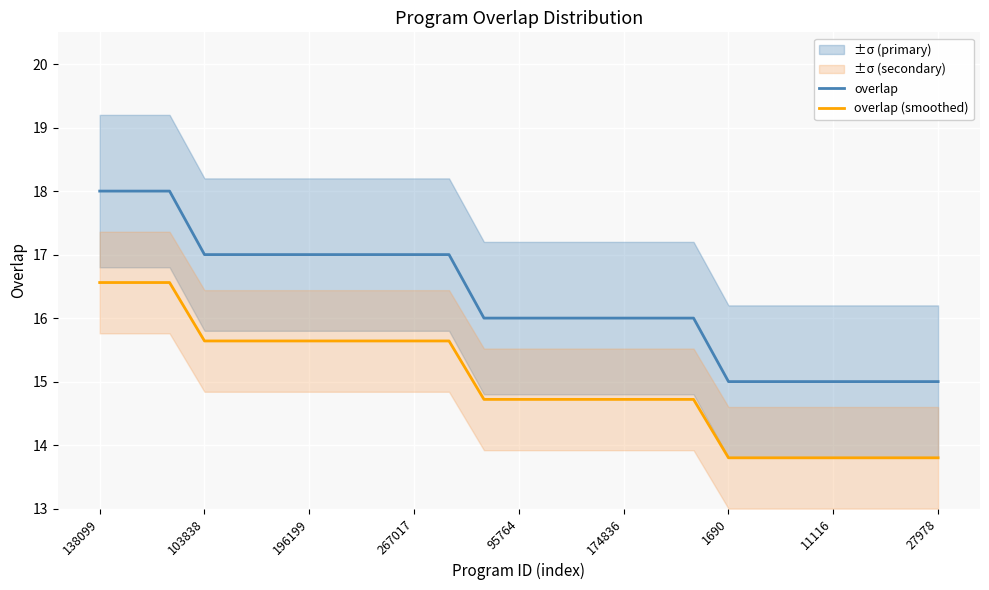

Which series has the largest total across all categories?

overlap